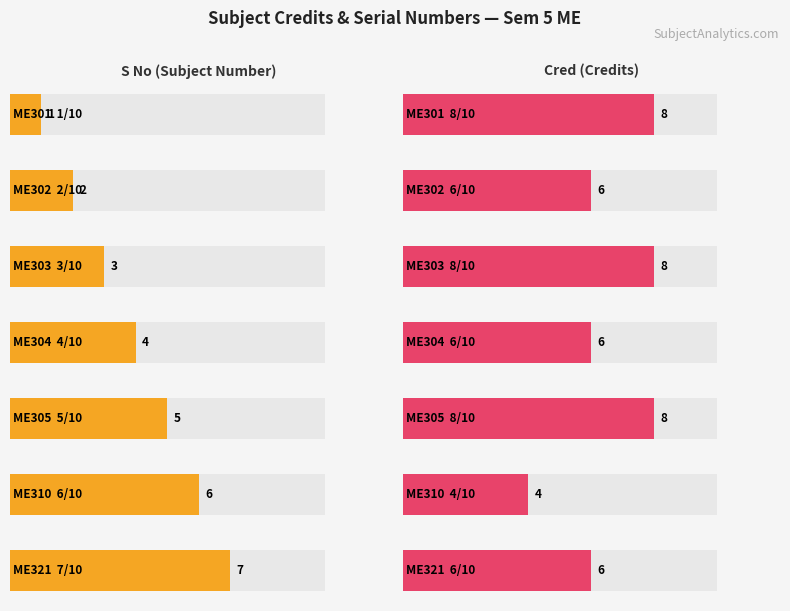

Which series has the largest total across all categories?

Cred